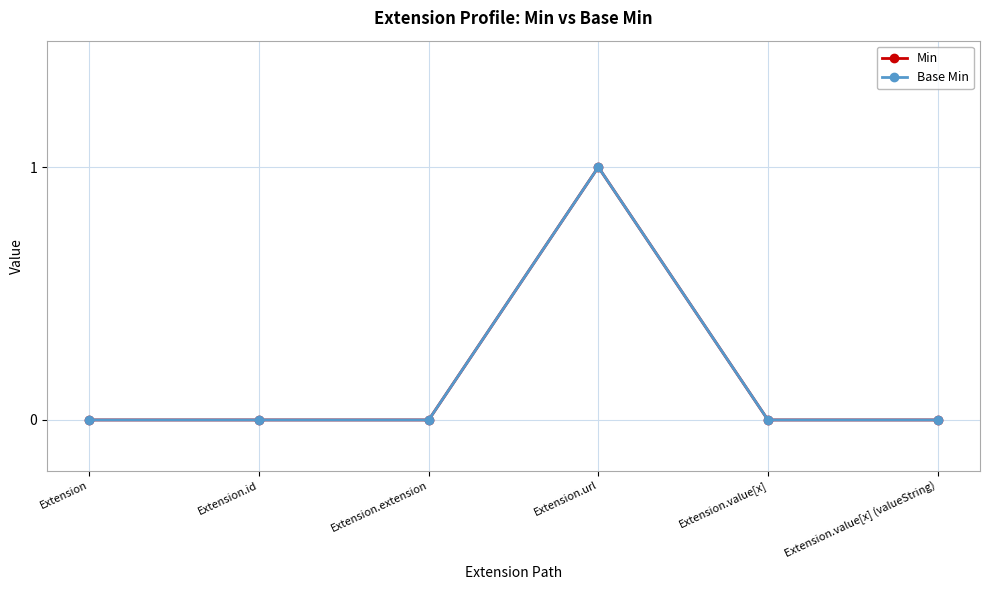

What position from the right is Extension.value[x]?

2